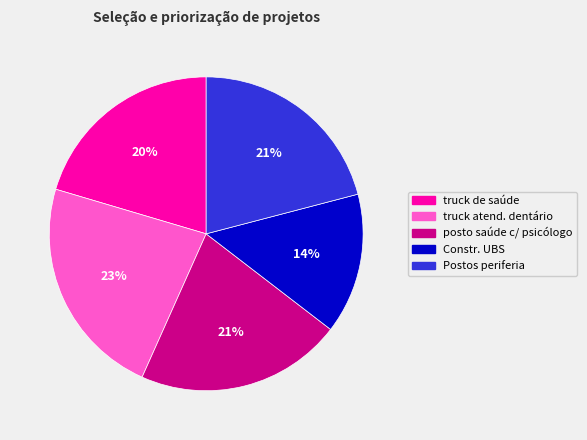

Between posto saúde c/ psicólogo and Constr. UBS, which is larger?

posto saúde c/ psicólogo